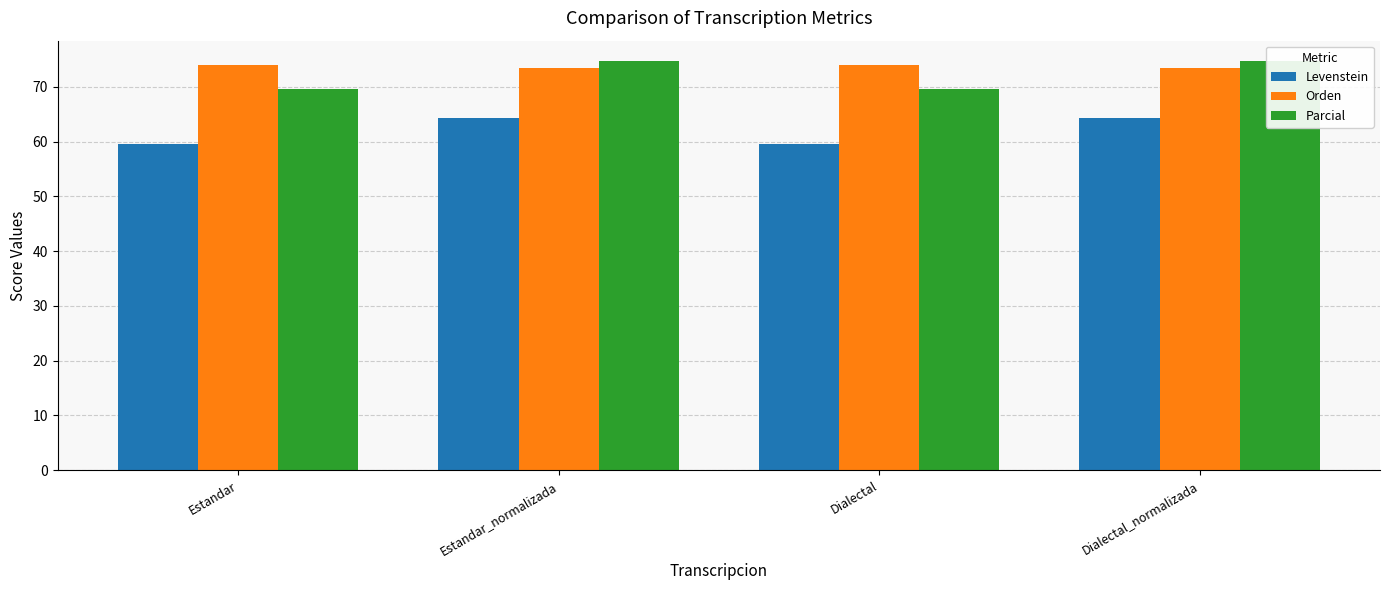

Is it true that Parcial equals 117.1 at Dialectal?

False